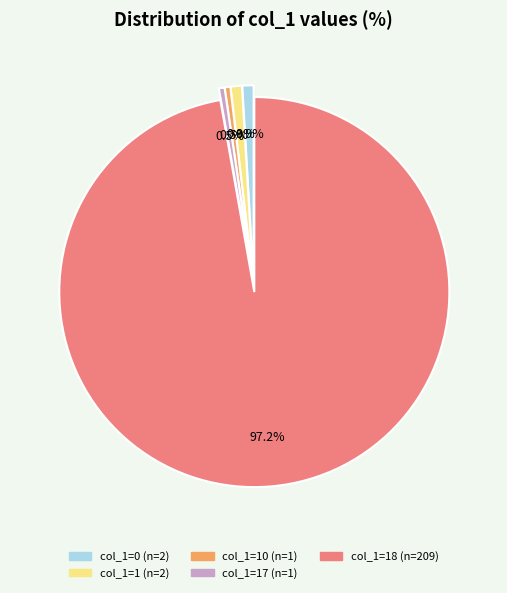

Is there any slice that represents more than half of the pie?

Yes